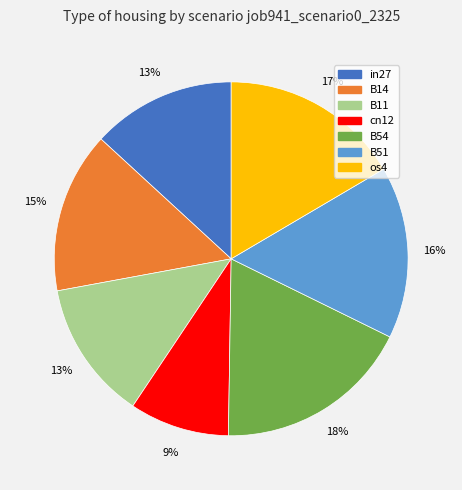

True or false: B11 accounts for 13% of the total.

True